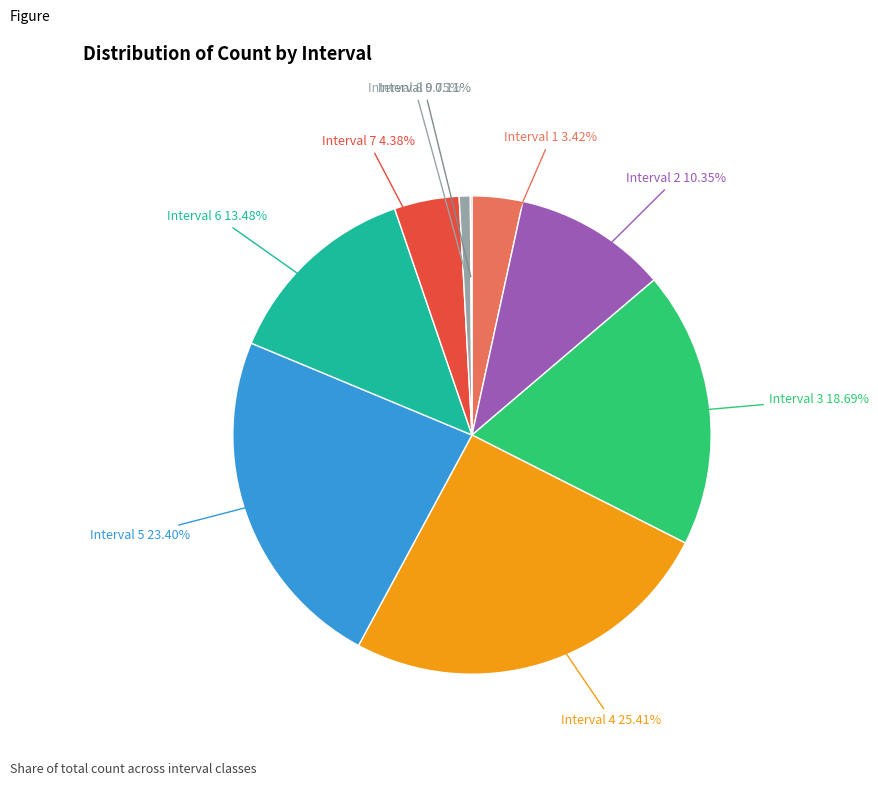

Does any single category account for the majority?

No